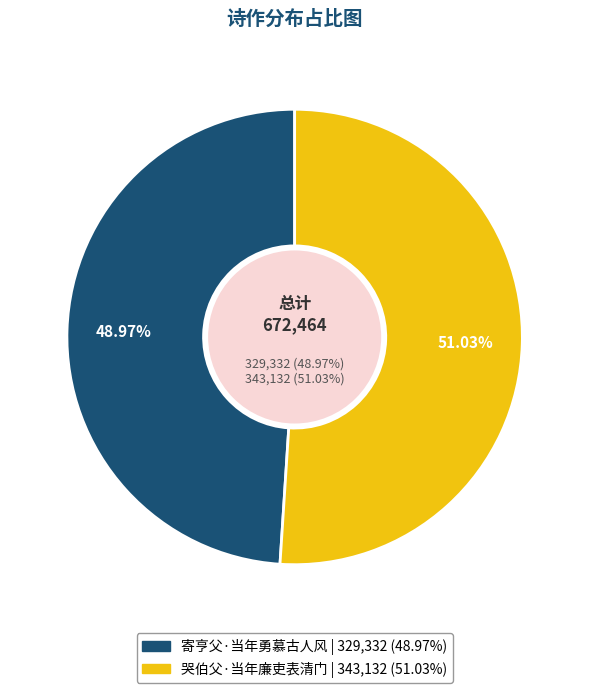

What is the largest slice in the pie chart?

哭伯父·当年廉吏表清门